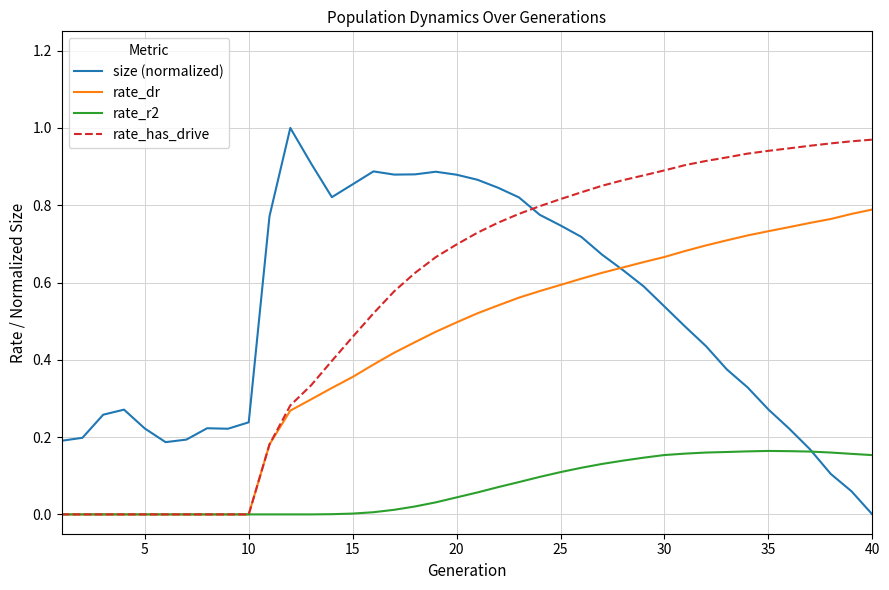

Does the chart display data point markers on the line(s)?

No